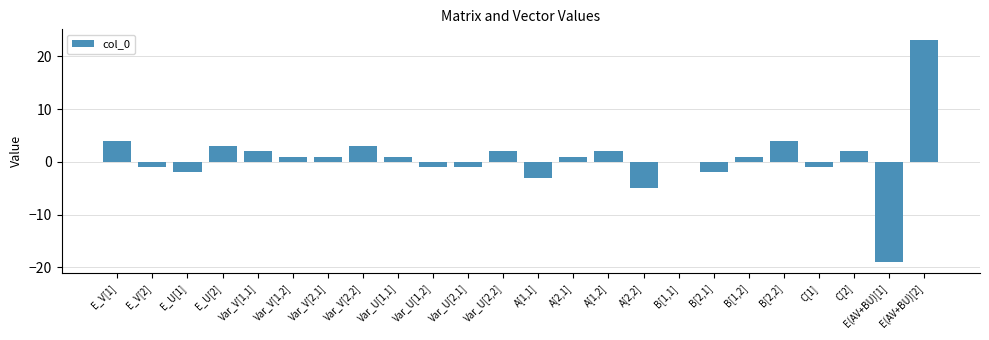

True or false: the data shows 1 at Var_U[1,1].

True